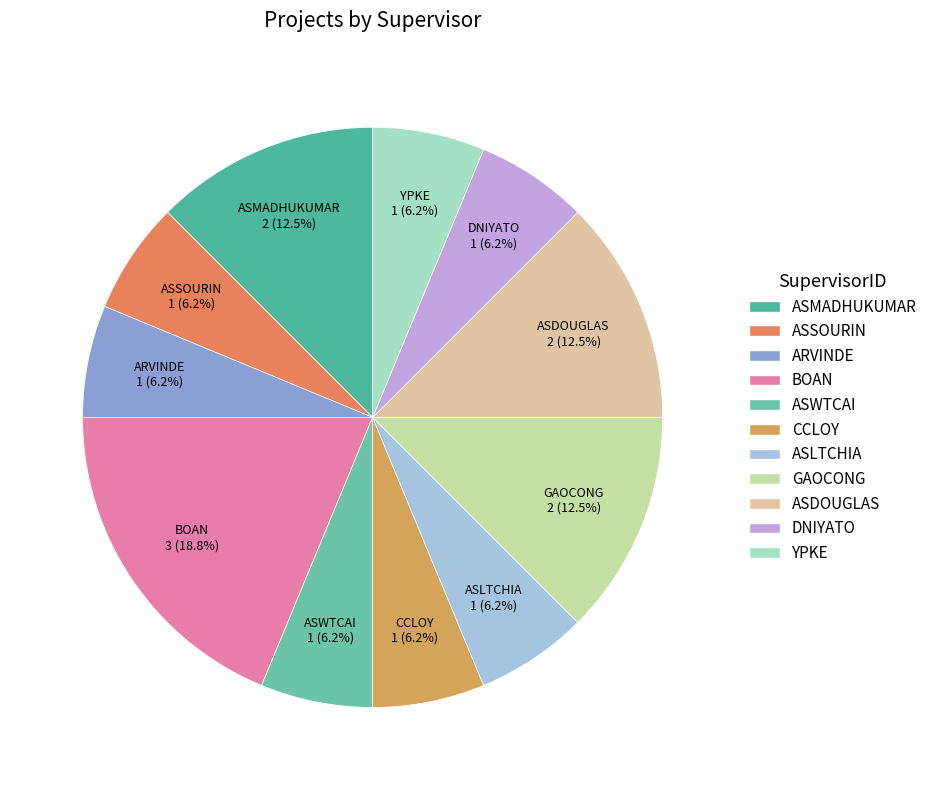

To the nearest percent, what is the combined percentage of ASMADHUKUMAR and ASDOUGLAS?

25%